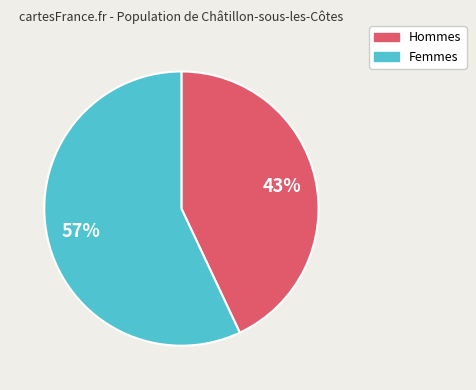

Is there a majority slice in this chart?

Yes